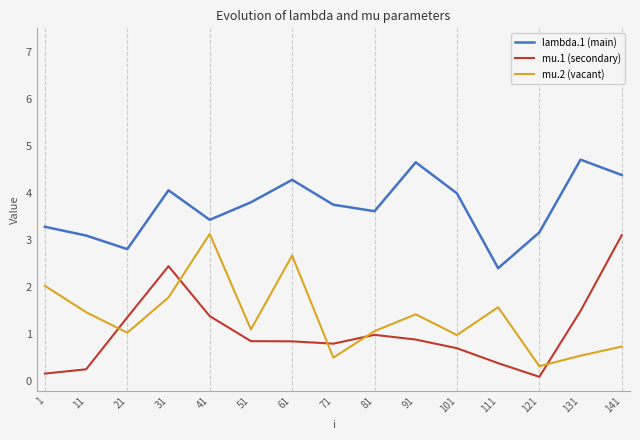

Reading left to right, what are all the values shown in this chart?

lambda.1 (main): 3.3	3.1	2.8	4.1	3.4	3.8	4.3	3.8	3.6	4.7	4.0	2.4	3.2	4.7	4.4
mu.1 (secondary): 0.2	0.3	1.4	2.4	1.4	0.9	0.9	0.8	1.0	0.9	0.7	0.4	0.1	1.5	3.1
mu.2 (vacant): 2.0	1.5	1.0	1.8	3.1	1.1	2.7	0.5	1.1	1.4	1.0	1.6	0.3	0.5	0.7